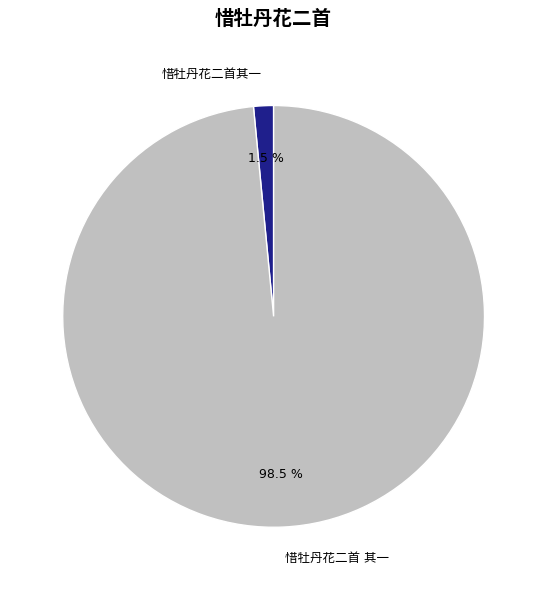

Does any single category account for the majority?

Yes